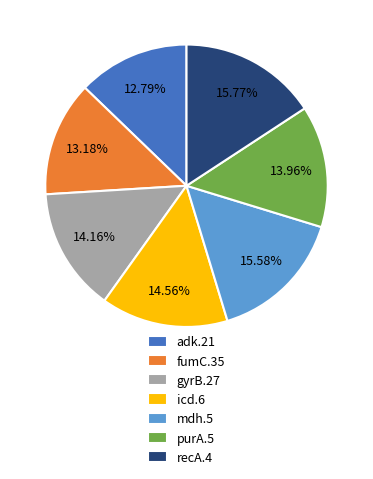

Is there a majority slice in this chart?

No